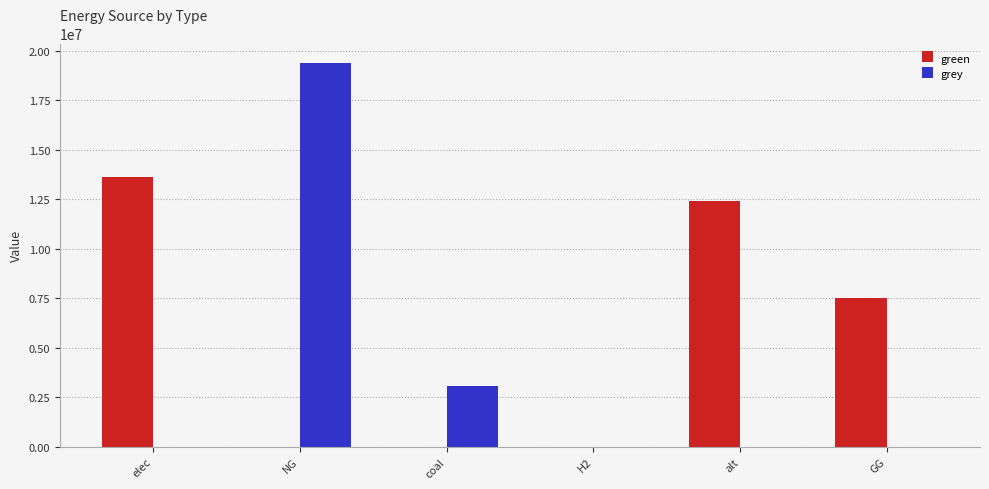

Is it true that green equals 8171294.7 at coal?

False